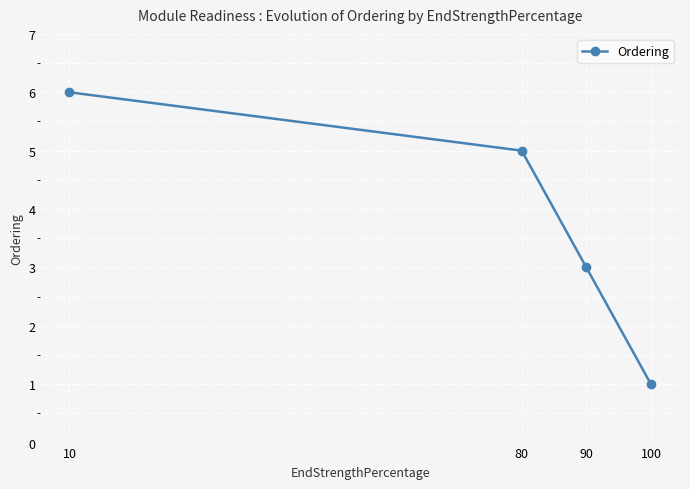

Is it true that the value at 90 is 5?

False